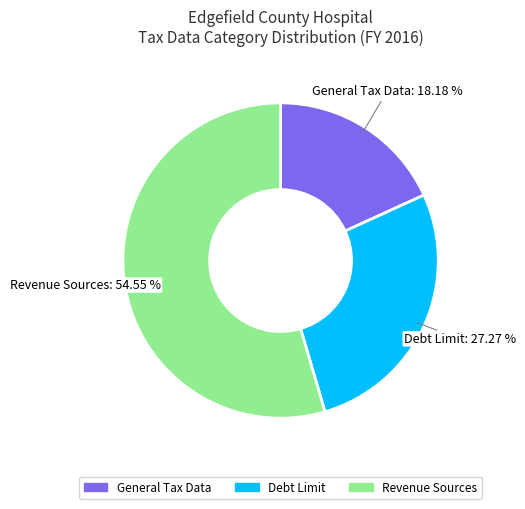

Is there a majority slice in this chart?

Yes